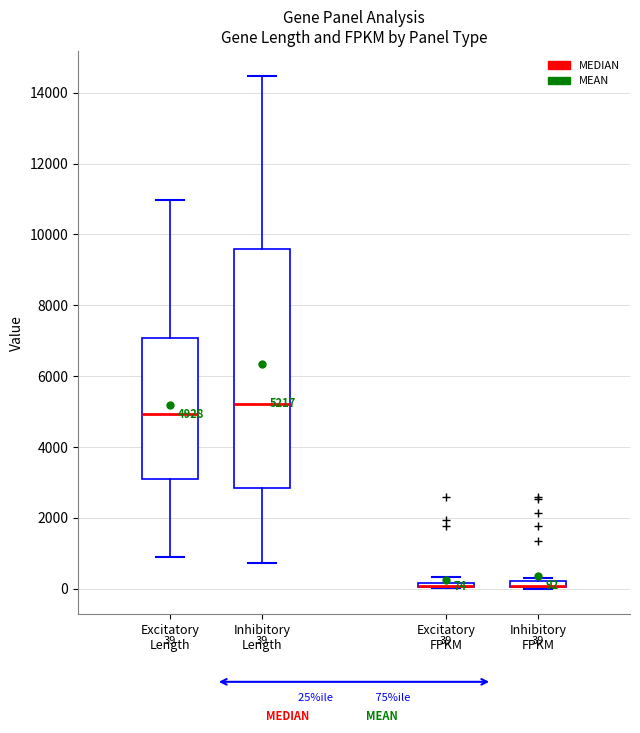

Comparing the boxes themselves (not the whiskers), which one is the tallest?

Inhibitory Length